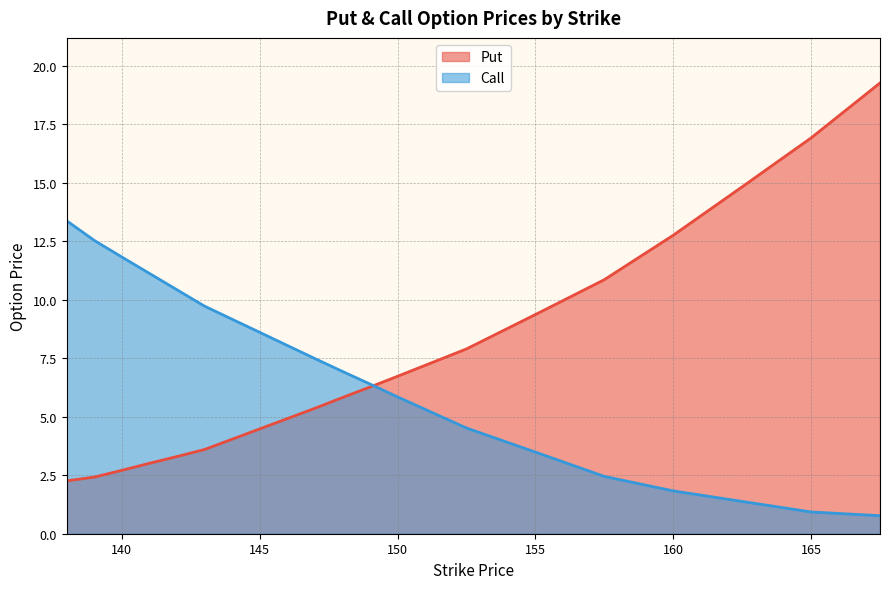

Reading left to right, list all the values displayed in this chart.

Put: 138.0=2.3	139.0=2.4	140.0=2.7	141.0=3.0	142.0=3.3	143.0=3.6	144.0=4.0	145.0=4.5	146.0=4.9	147.0=5.4	148.0=5.8	149.0=6.3	150.0=6.7	152.5=7.9	155.0=9.4	157.5=10.9	160.0=12.8	162.5=14.8	165.0=16.9	167.5=19.3
Call: 138.0=13.4	139.0=12.5	140.0=11.8	141.0=11.1	142.0=10.4	143.0=9.7	144.0=9.2	145.0=8.6	146.0=8.1	147.0=7.5	148.0=6.9	149.0=6.4	150.0=5.8	152.5=4.5	155.0=3.5	157.5=2.5	160.0=1.8	162.5=1.4	165.0=0.9	167.5=0.8